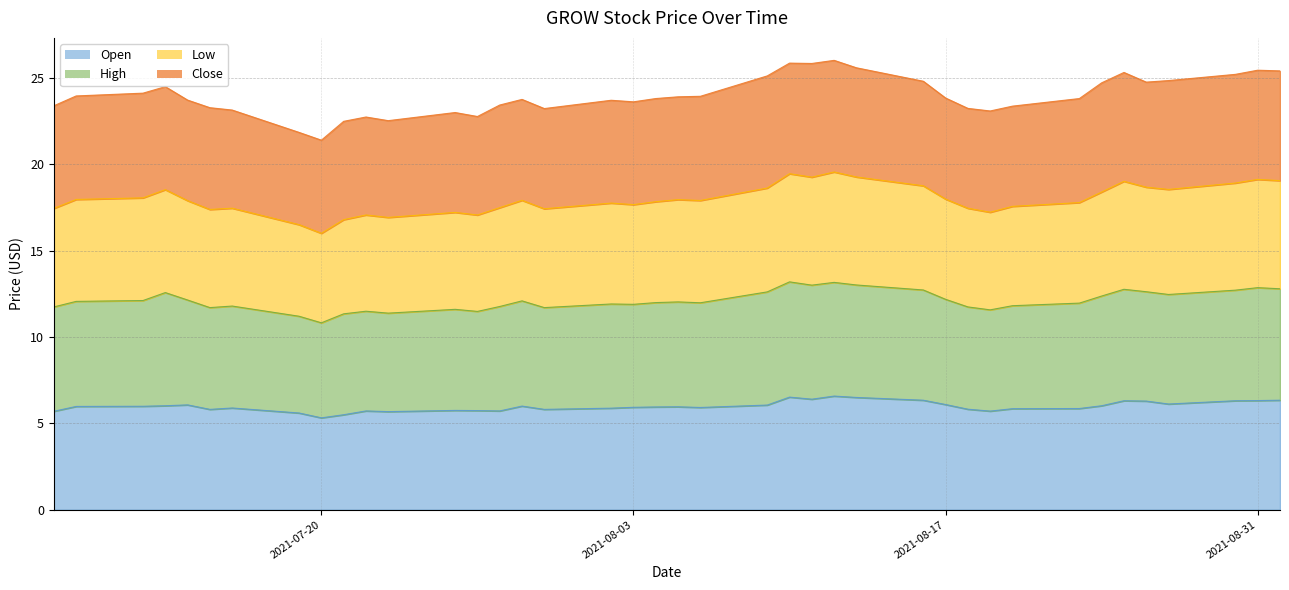

Between 2021-08-24 and 2021-08-26, which series saw the biggest shift?

open